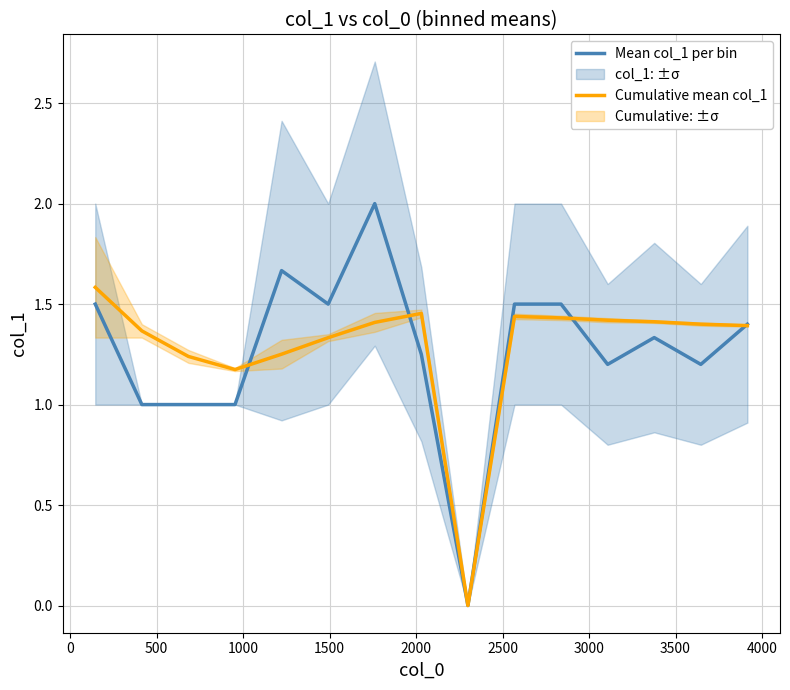

What is the maximum value for Mean col_1 per bin?

2.0